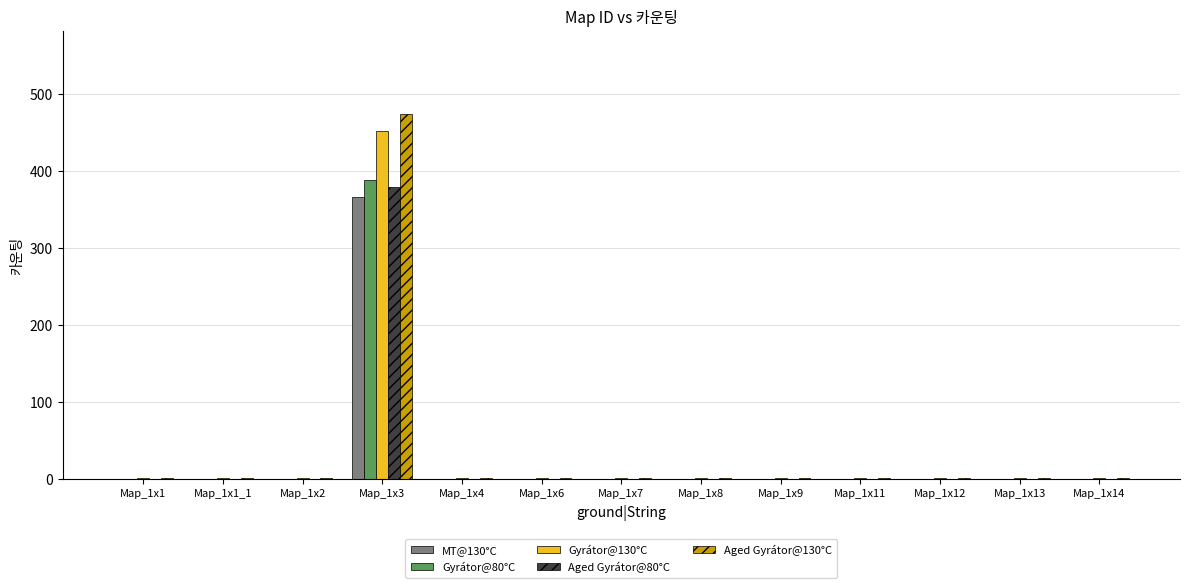

At which category is the sum across all series the highest?

Map_1x3